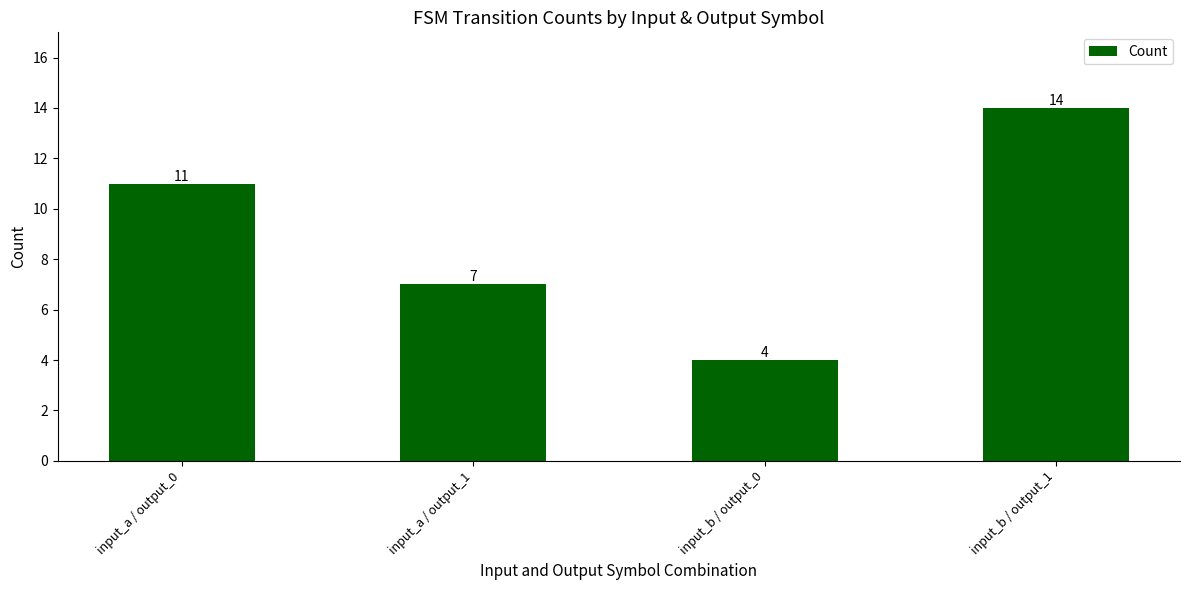

Rank the categories by value from highest to lowest.

input_b / output_1, input_a / output_0, input_a / output_1, input_b / output_0